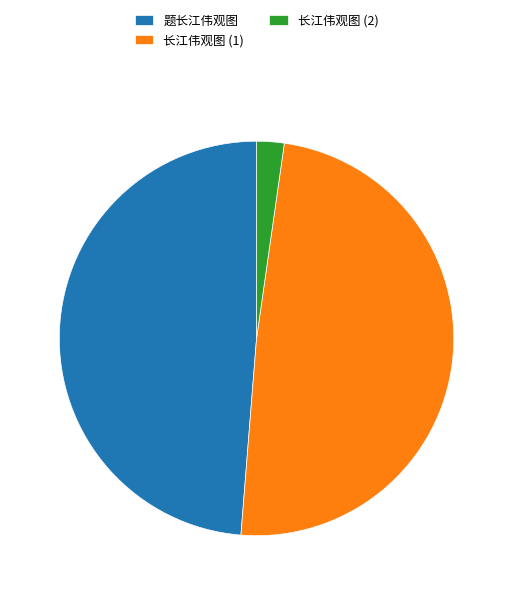

What is the ratio of the value at 题长江伟观图 to the value at 长江伟观图 (1)?

1.0